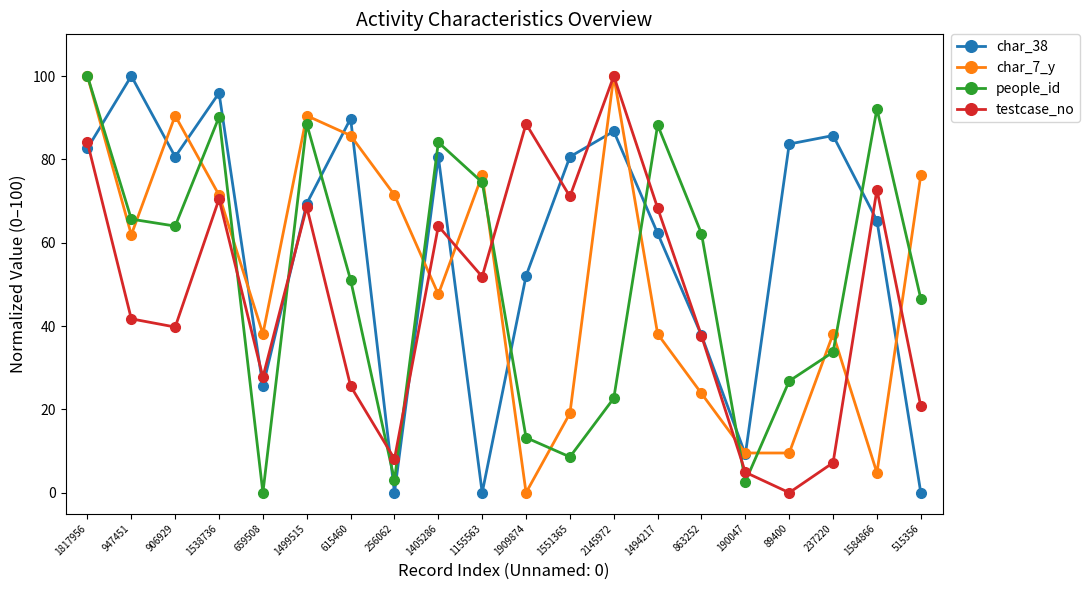

In char_7_y, how many points are higher than both neighbors (excluding endpoints)?

5